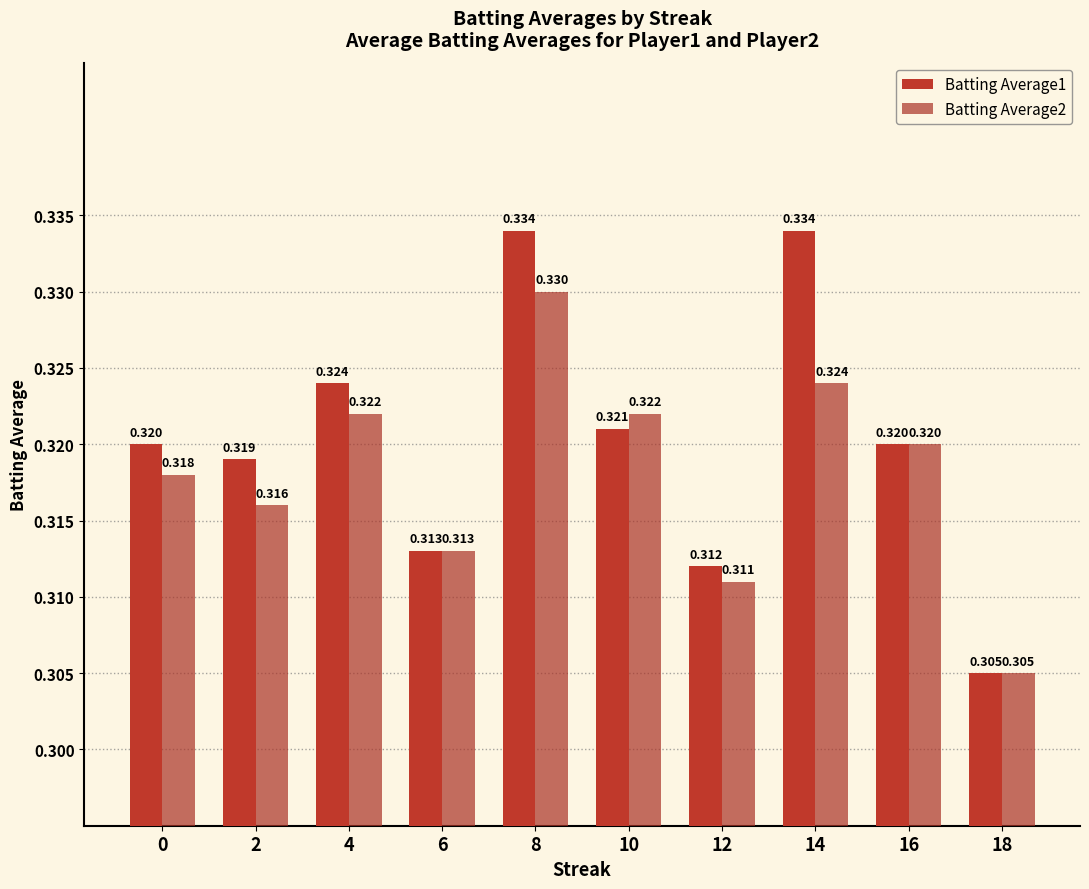

Between 10 and 6, which is larger?

10